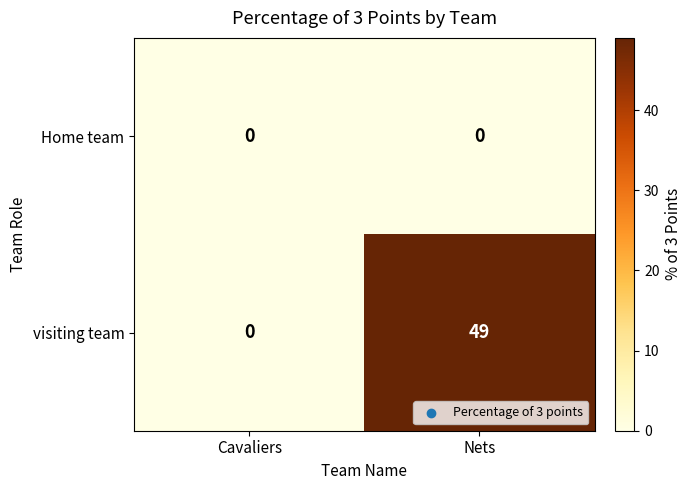

The visiting team series shows 49 at Nets. True or false?

True